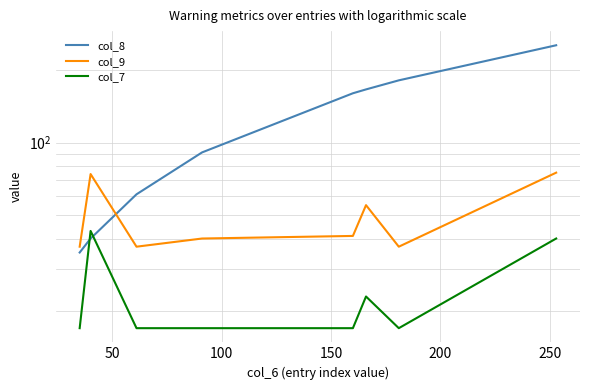

Reading left to right, extract all data points from this chart.

col_8: 35	40	61	91	160	166	181	253
col_9: 37	74	37	40	41	55	37	75
col_7: 17	43	17	17	17	23	17	40